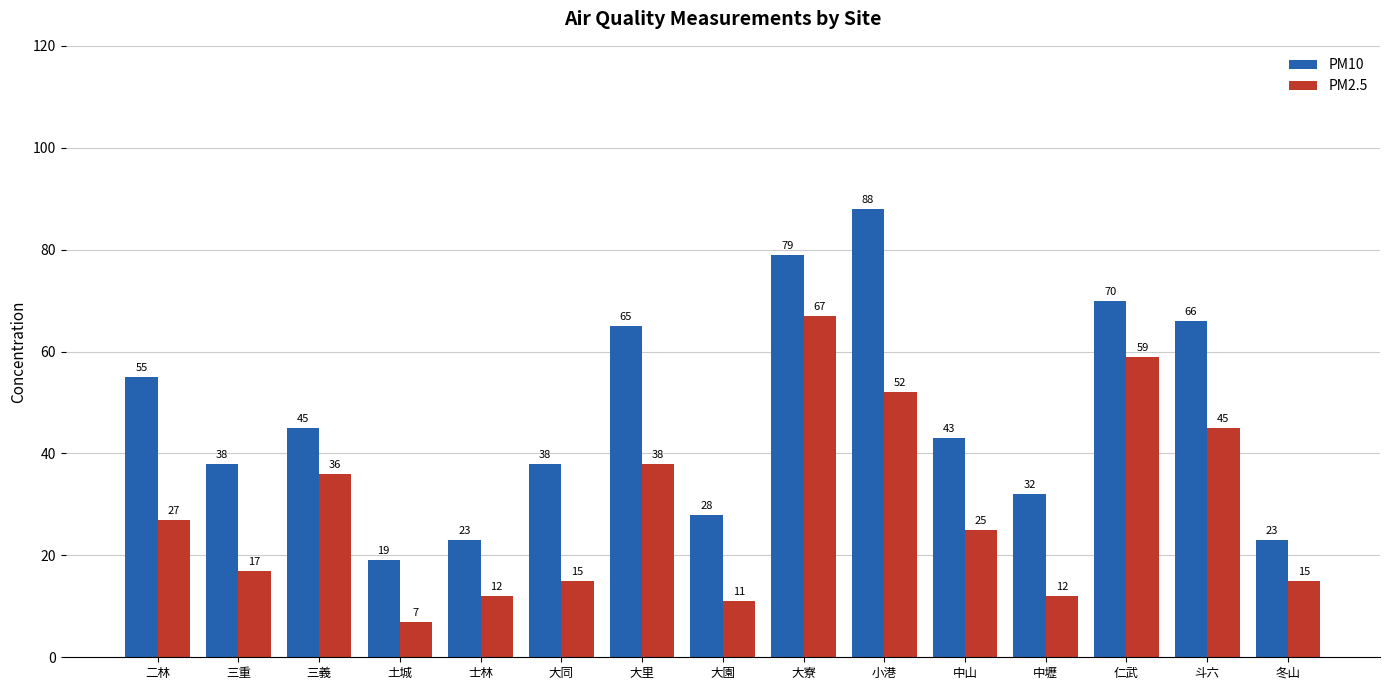

What is the maximum value shown in the chart?

88